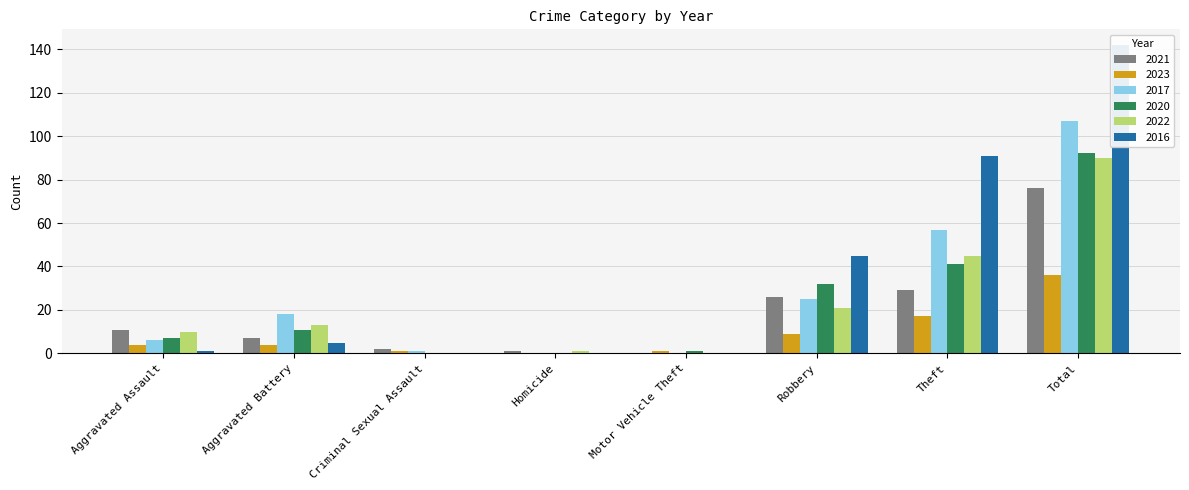

Where does the 2017 series first go above 18?

Robbery